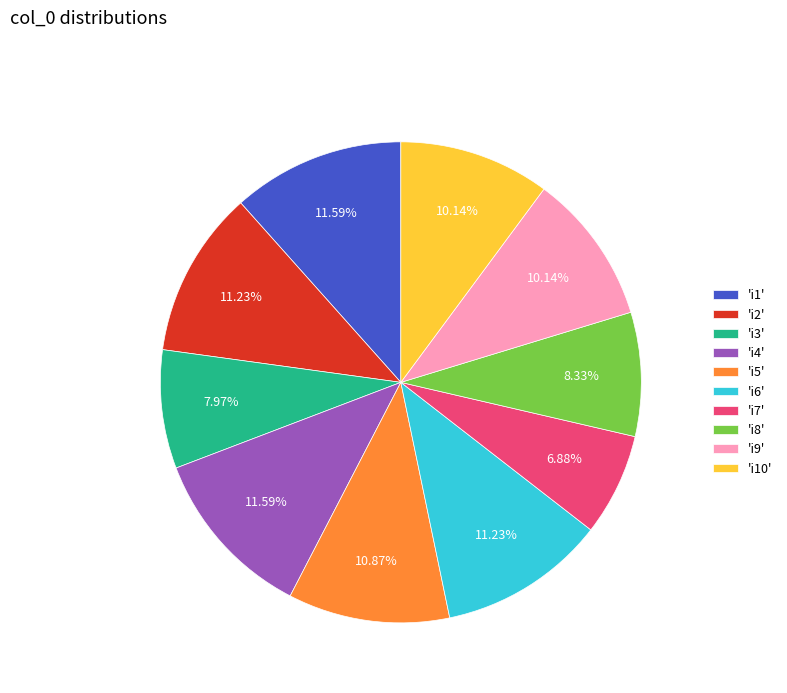

Which has a higher value, 'i7' or 'i1'?

'i1'